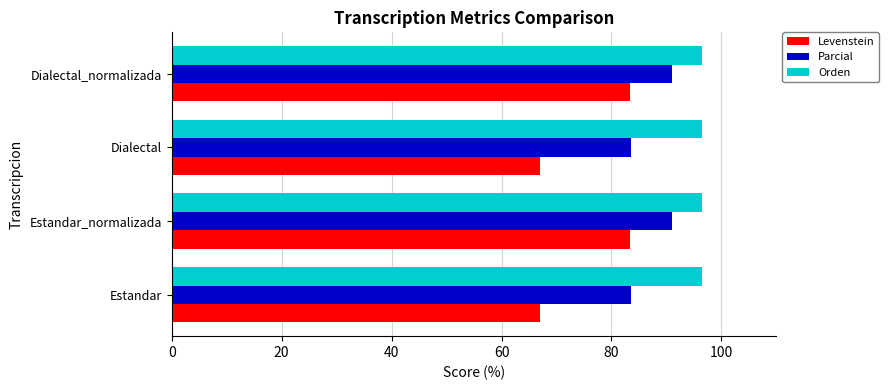

What is the spread (max minus min) of values at Estandar?

29.4